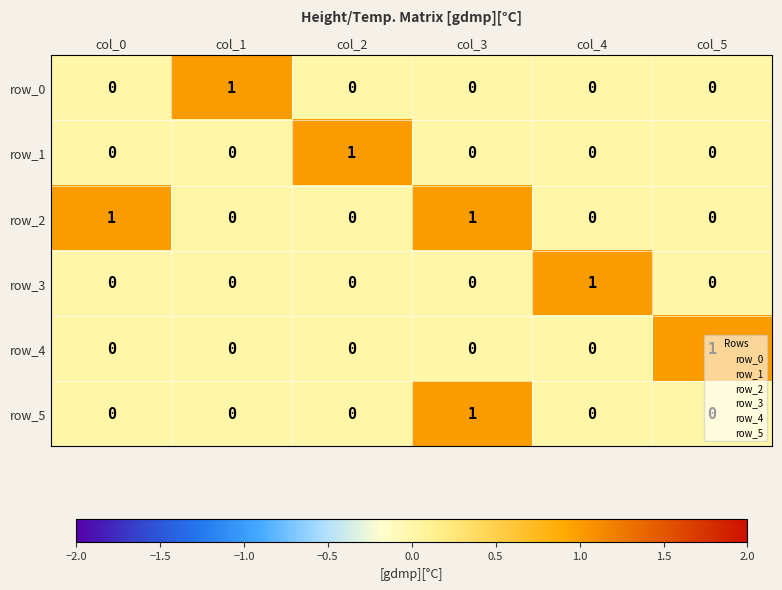

Which category has the highest value in the row_1 series?

col_2